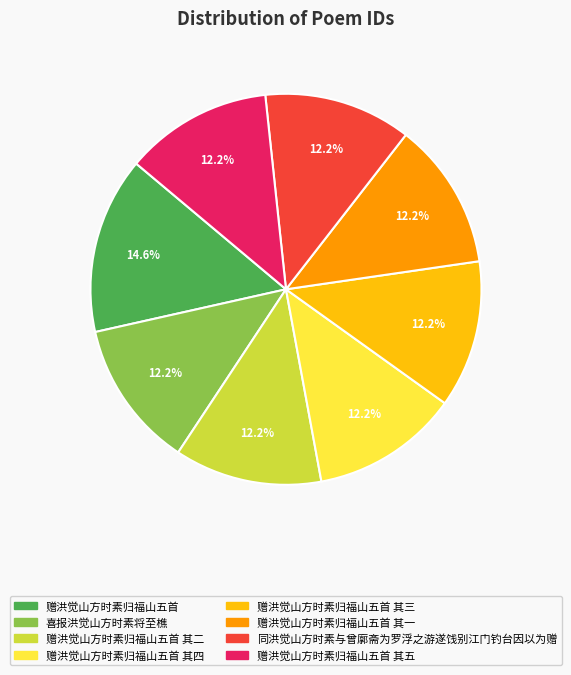

Is there a majority slice in this chart?

No